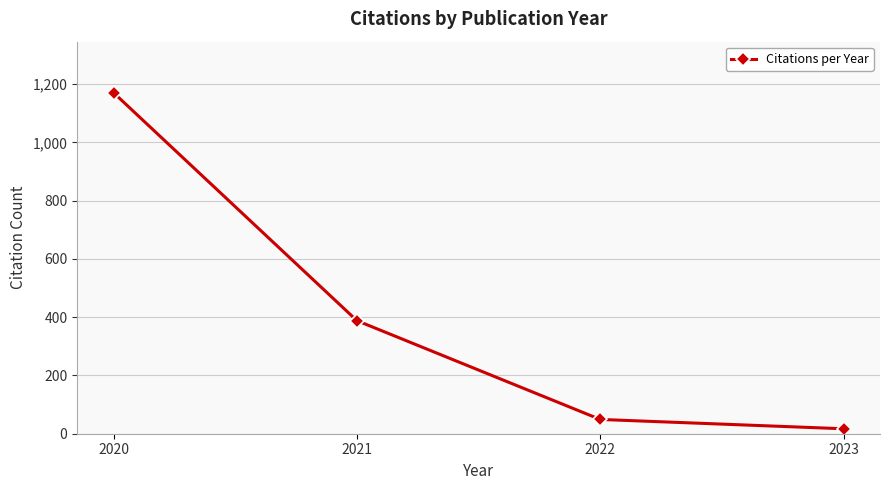

What is the greatest value displayed?

1170